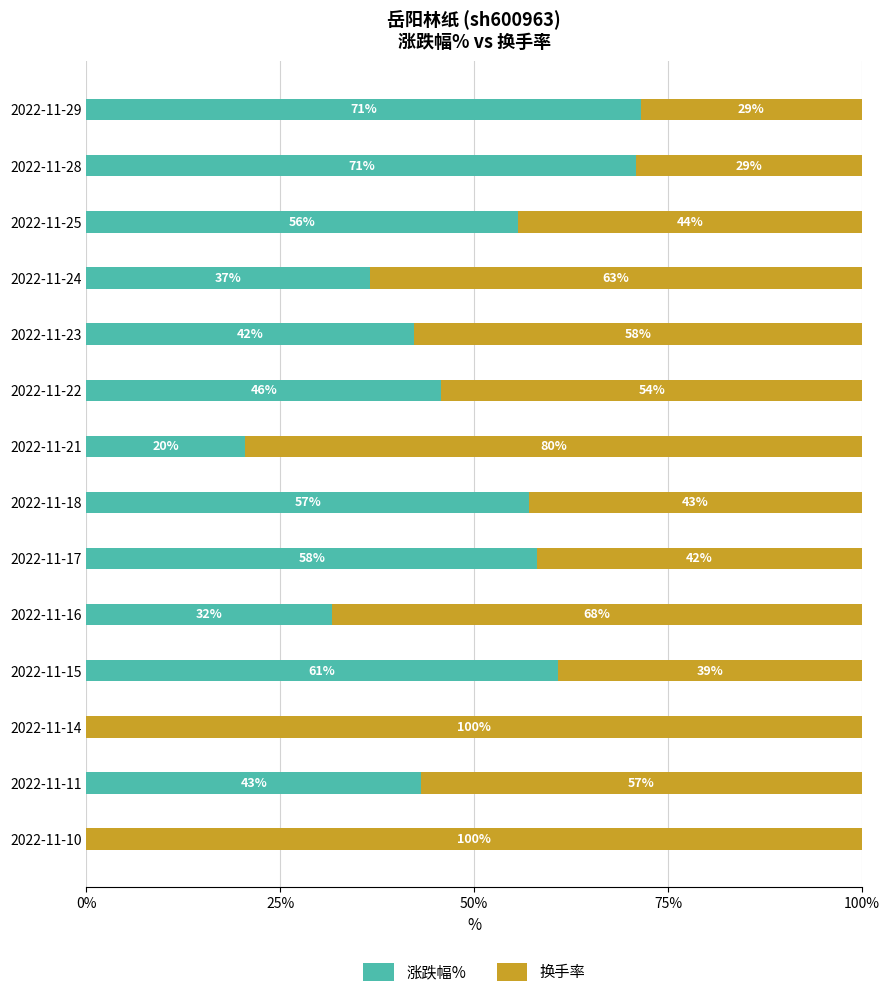

How many distinct data groups are displayed?

2